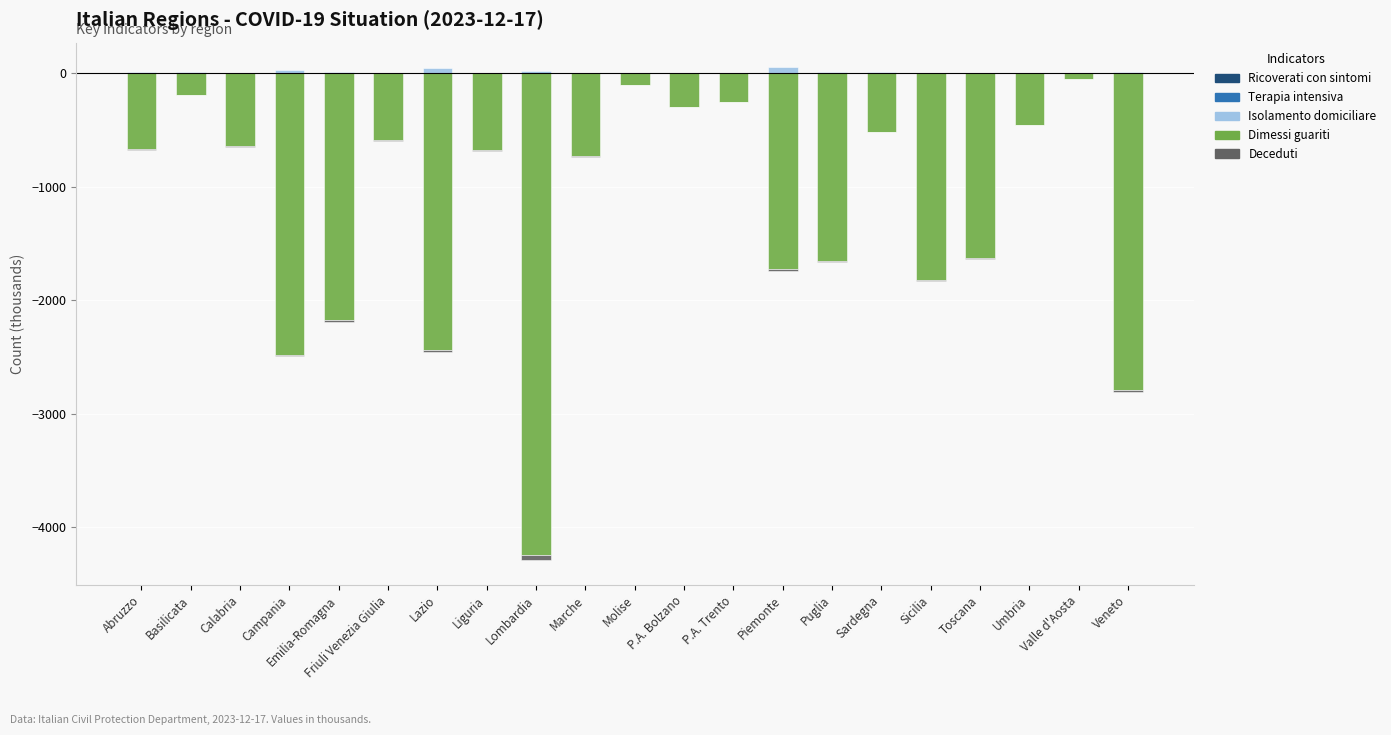

What is the smallest value displayed?

-4246.3